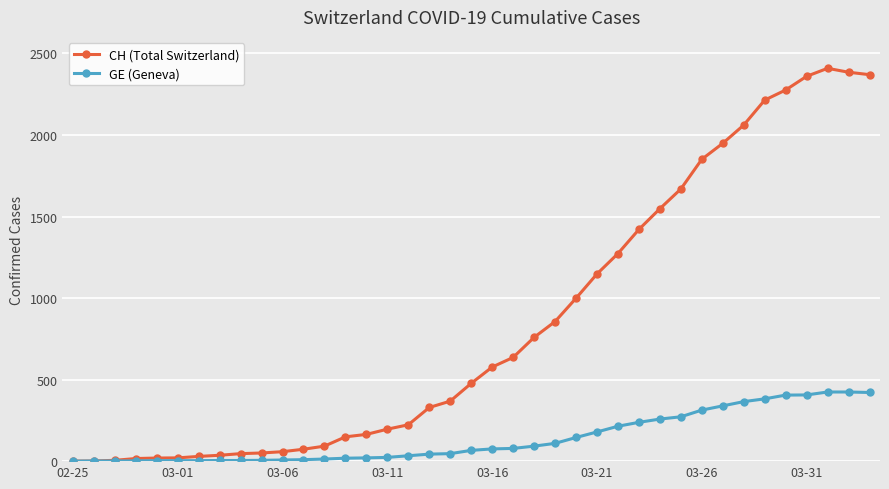

Which series has the largest range (max minus min)?

CH (Total Switzerland)